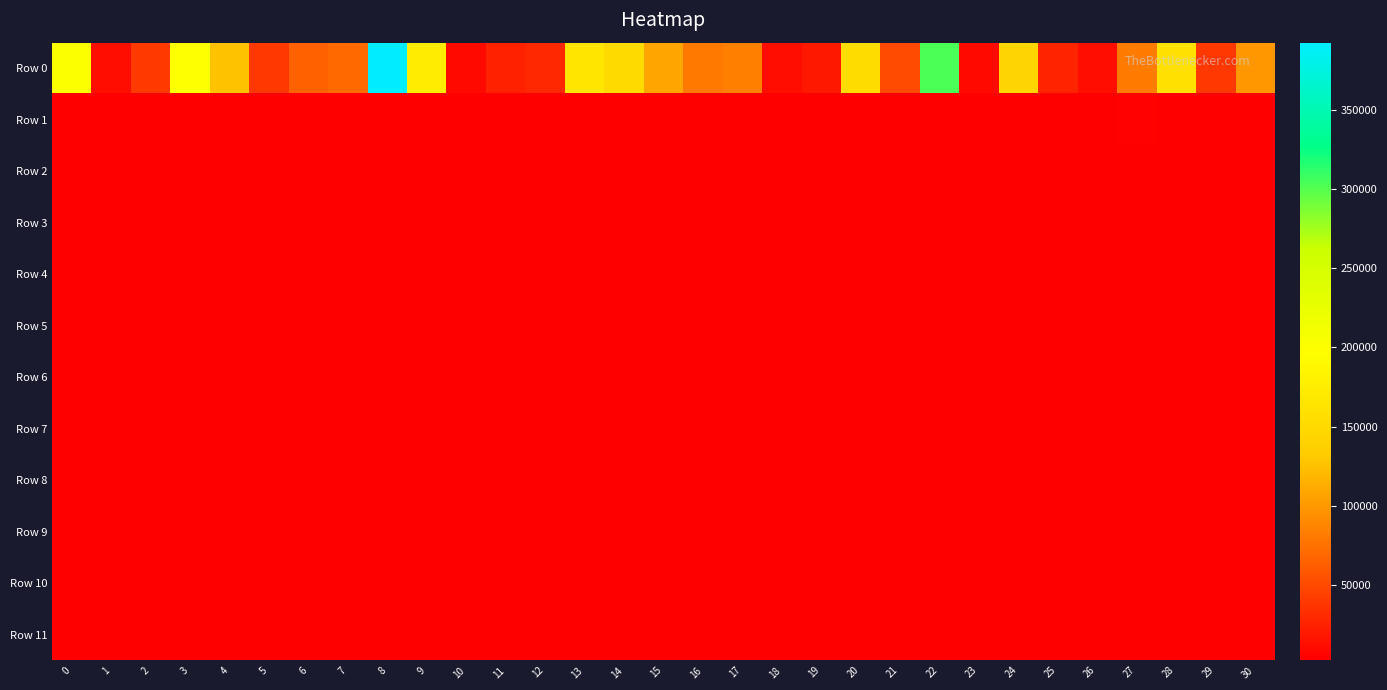

Which series has the largest total across all categories?

Row 0